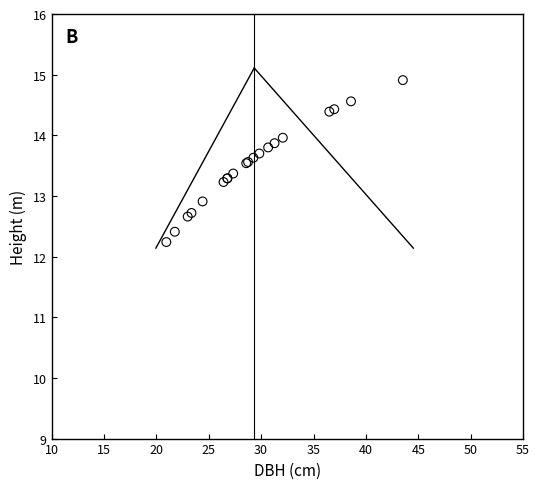

What Y value in the scatter plot is closest to 13?

12.9